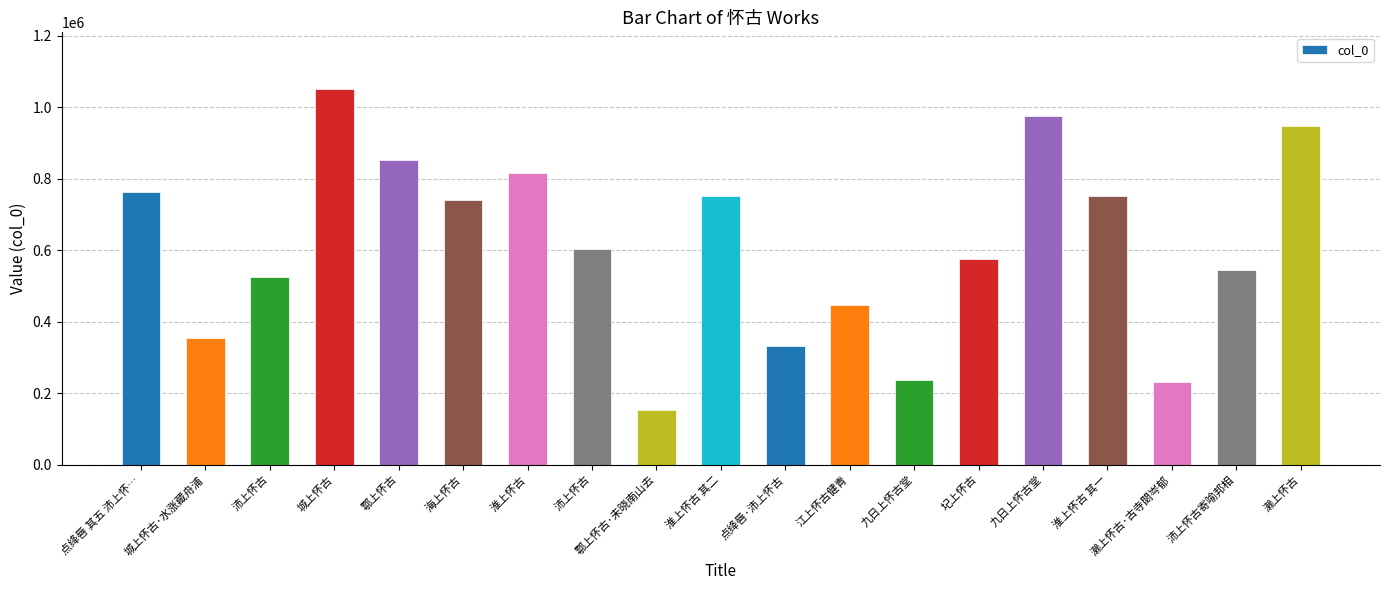

Count the number of data series in this chart.

1